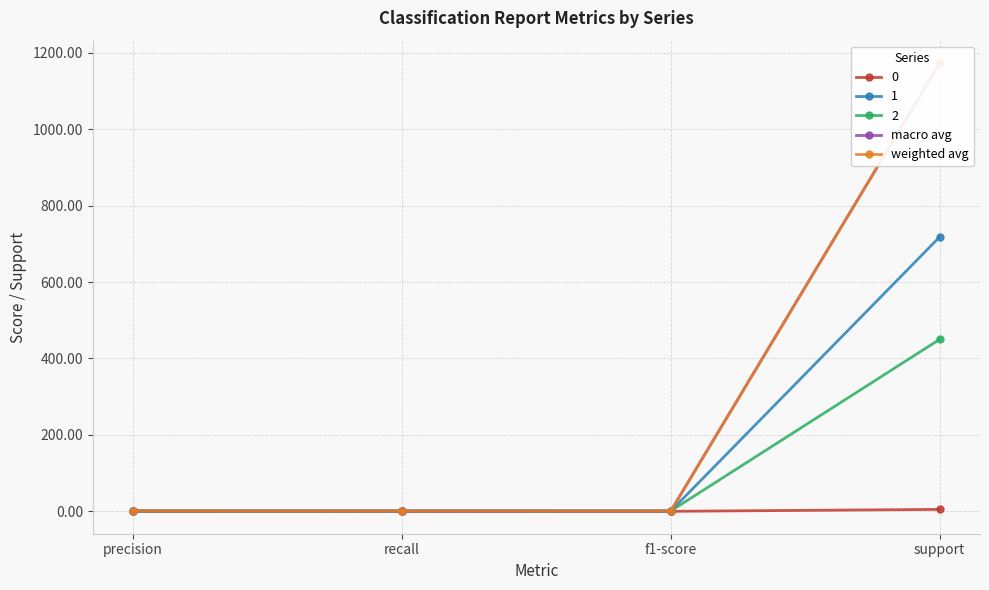

At support, list the series in order from largest to smallest.

macro avg, weighted avg